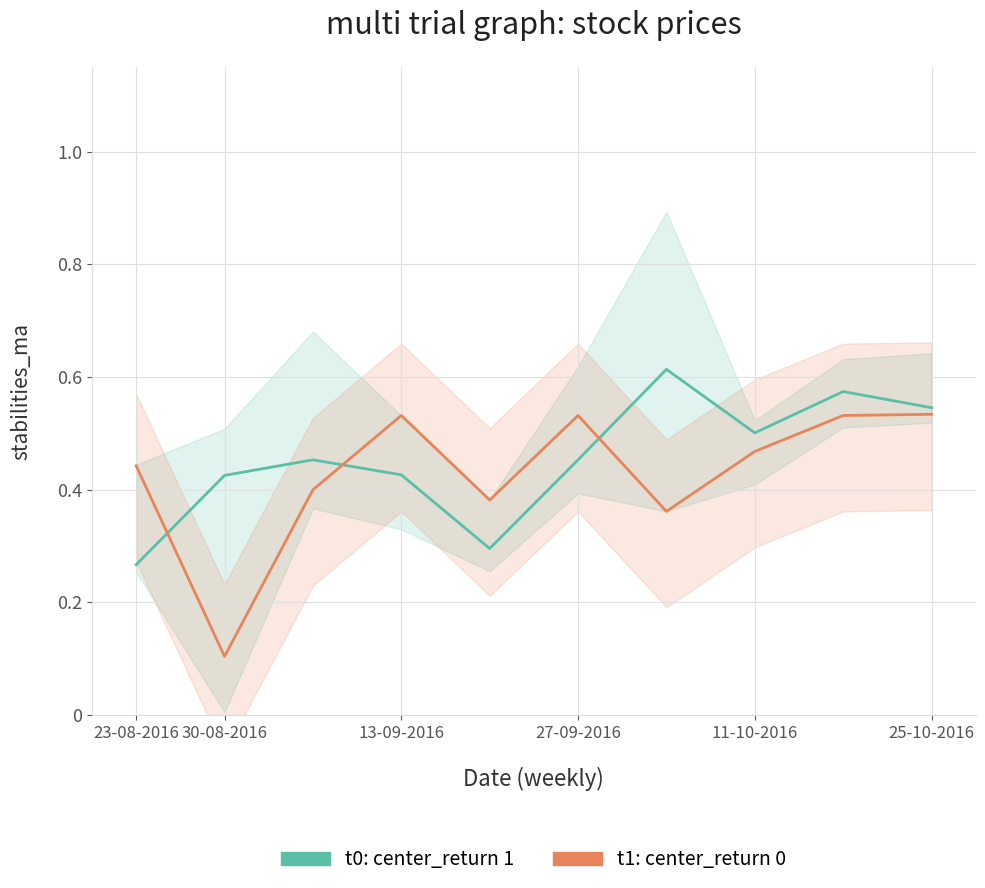

True or false: t0: Close (normalized) has a value of 0.3 at 11-10-2016.

False